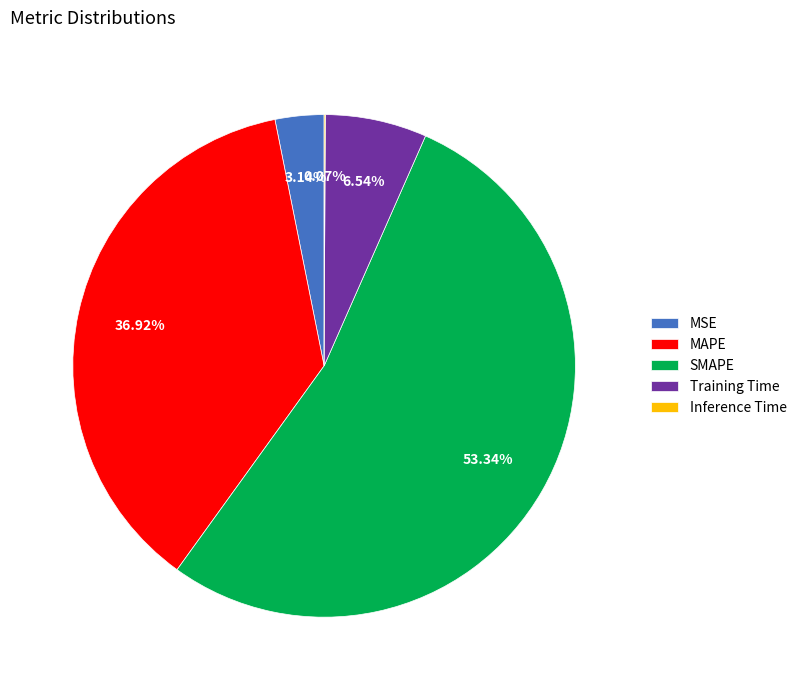

To the nearest percent, what is the difference between the MAPE and MSE slice percentages?

34%